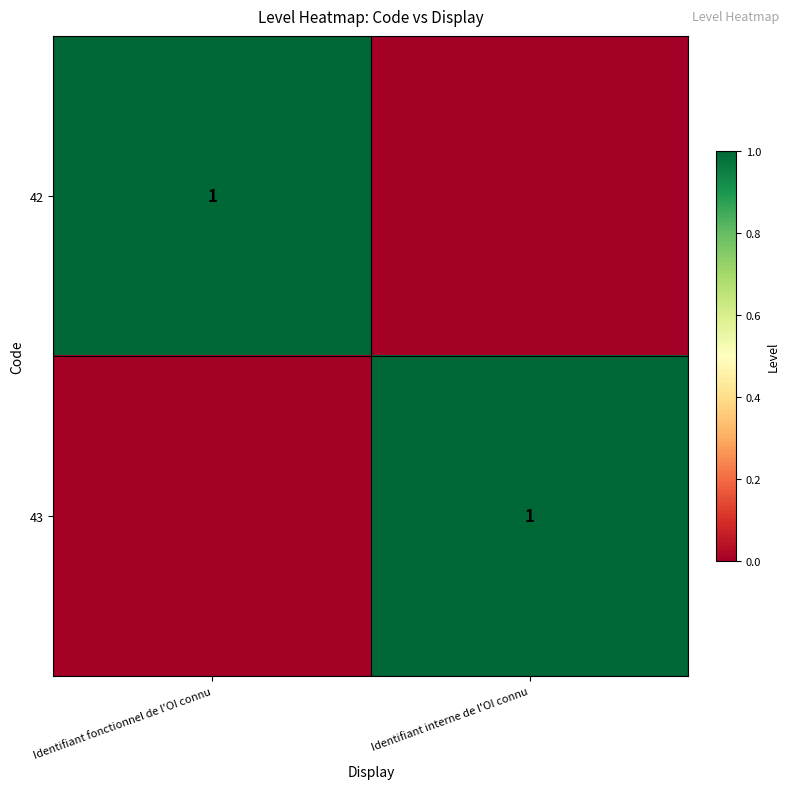

Between Identifiant interne de l'OI connu and Identifiant fonctionnel de l'OI connu, which is larger?

Identifiant fonctionnel de l'OI connu